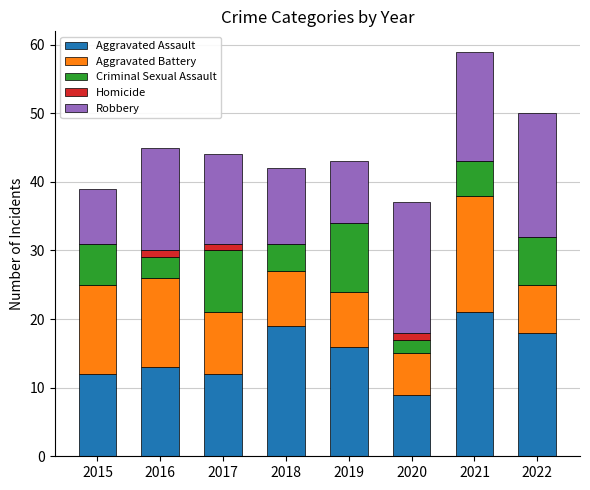

The Aggravated Assault series shows 21 at 2021. True or false?

True